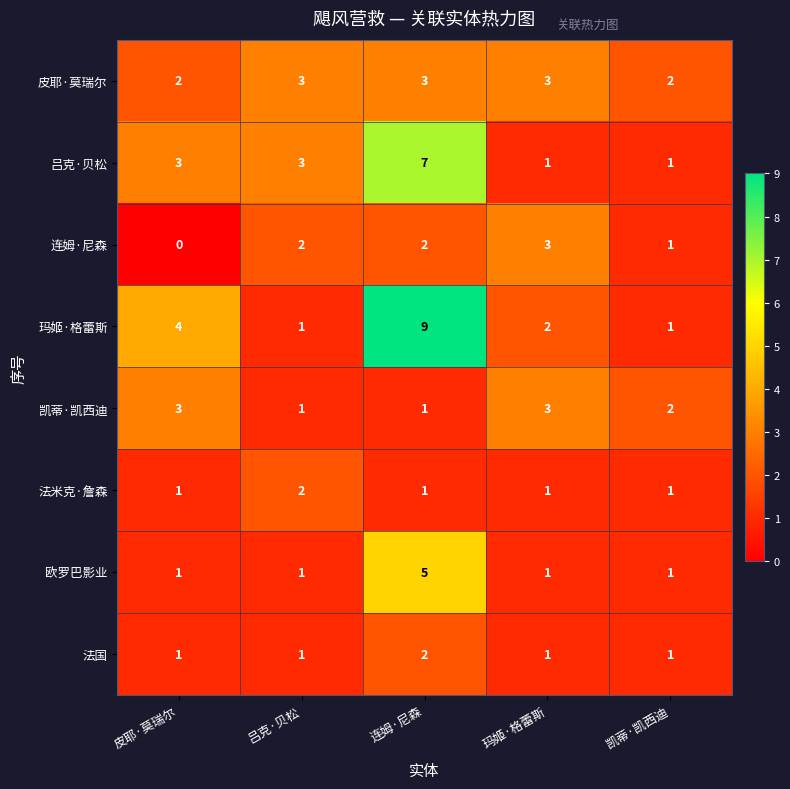

What is the difference between the maximum and minimum values in the 欧罗巴影业 series?

4